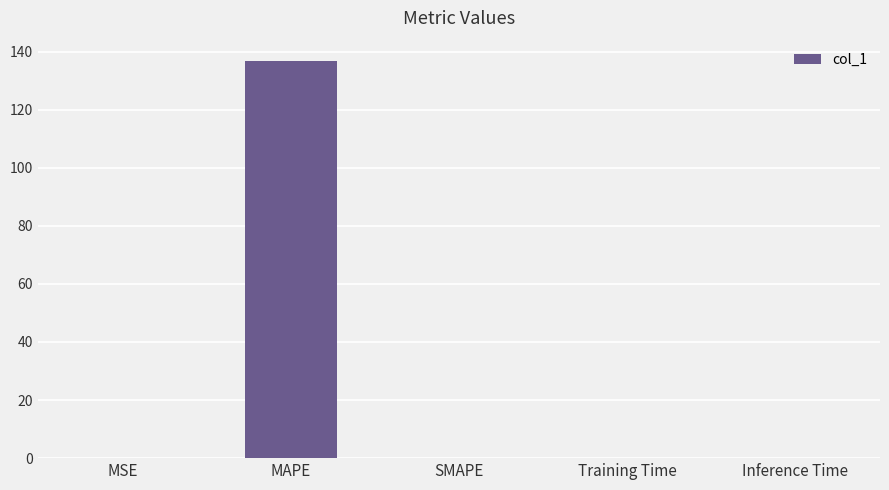

Which has a higher value, MAPE or Training Time?

MAPE